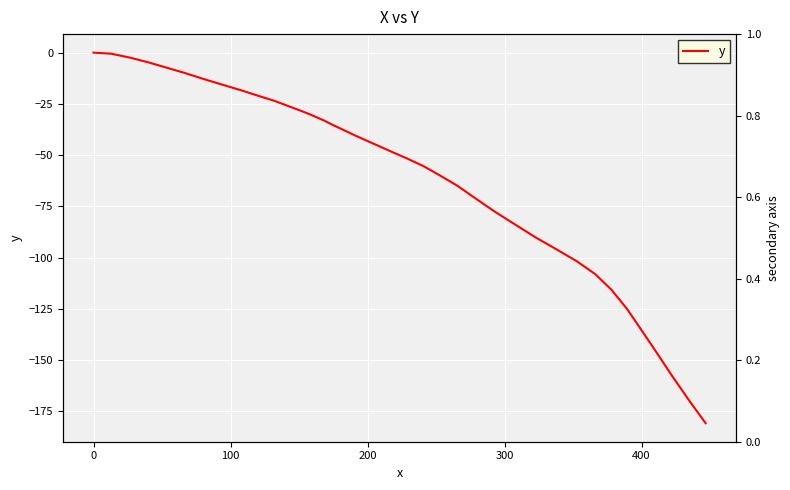

Reading left to right, transcribe all the data shown in this chart.

0.0	-0.5	-2.4	-4.7	-7.3	-9.9	-13.0	-15.9	-18.6	-21.2	-23.5	-26.0	-27.9	-29.6	-31.1	-33.0	-35.2	-37.5	-40.3	-42.5	-45.4	-48.3	-51.8	-55.5	-59.9	-64.9	-71.2	-77.4	-84.1	-90.3	-96.0	-101.8	-108.1	-115.8	-125.2	-135.1	-146.0	-157.1	-168.7	-180.8